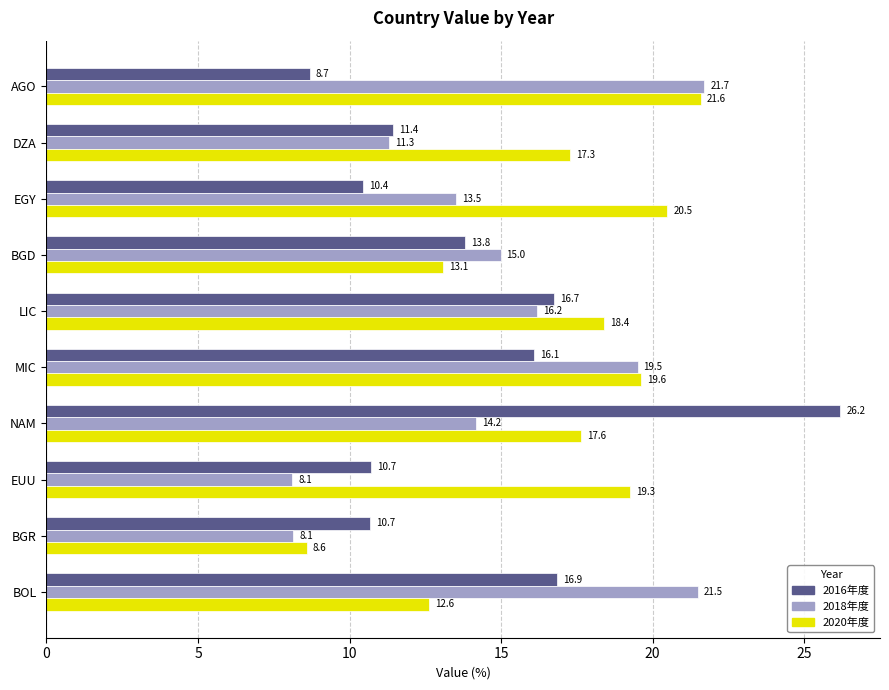

Read the 2018年度 value at BGD.

15.0